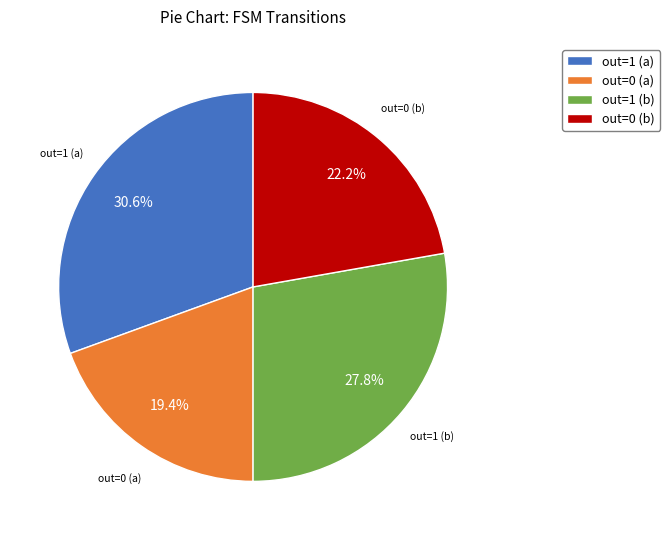

Does any single category account for the majority?

No